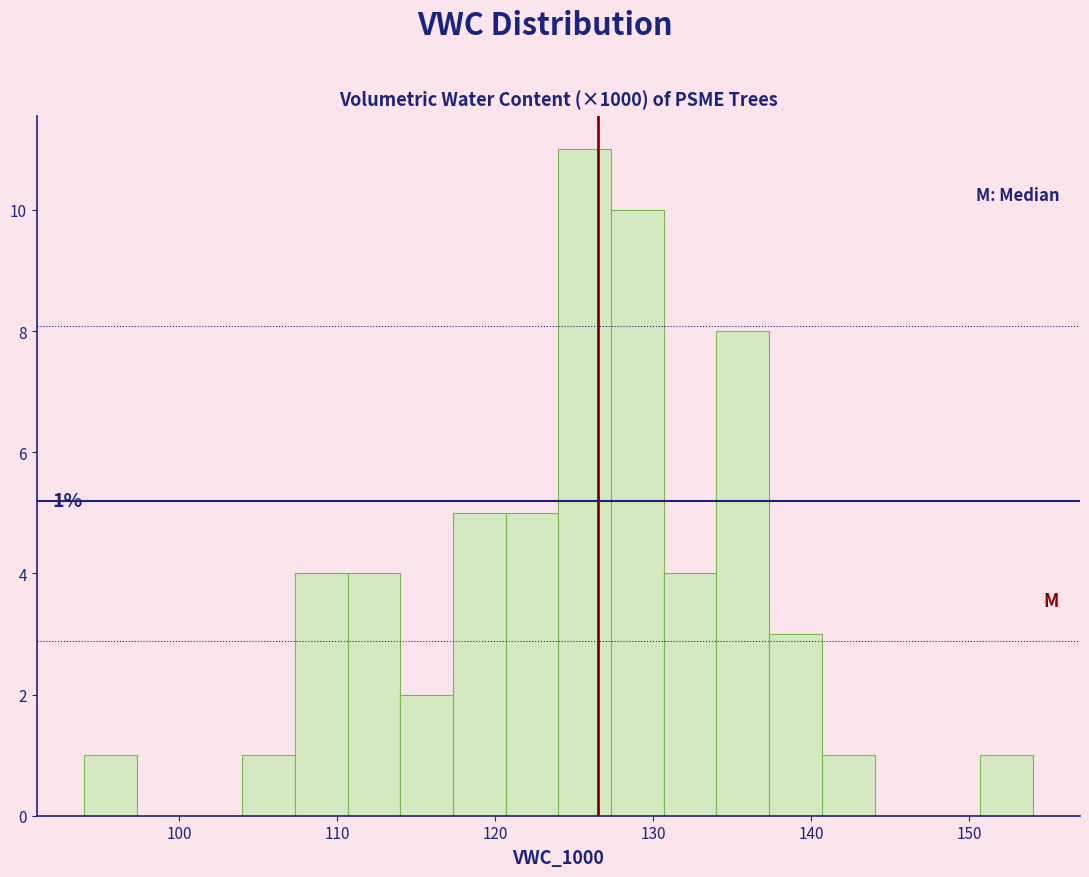

Read against the x-axis, roughly where is the centre of the tallest bar?

126